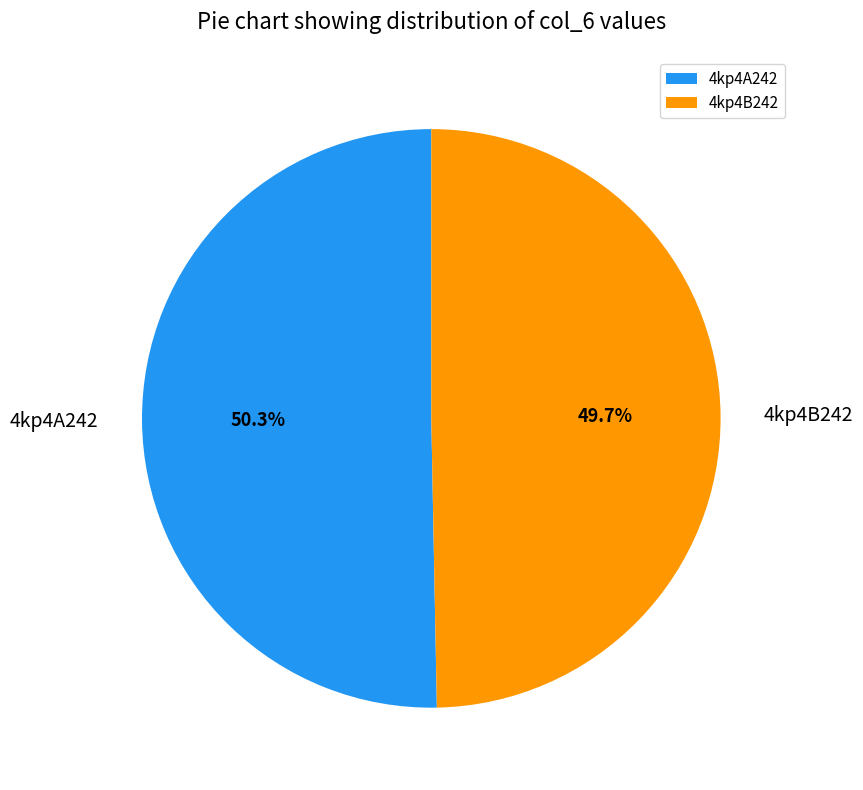

What percentage is the 4kp4A242 slice, to the nearest percent?

50%